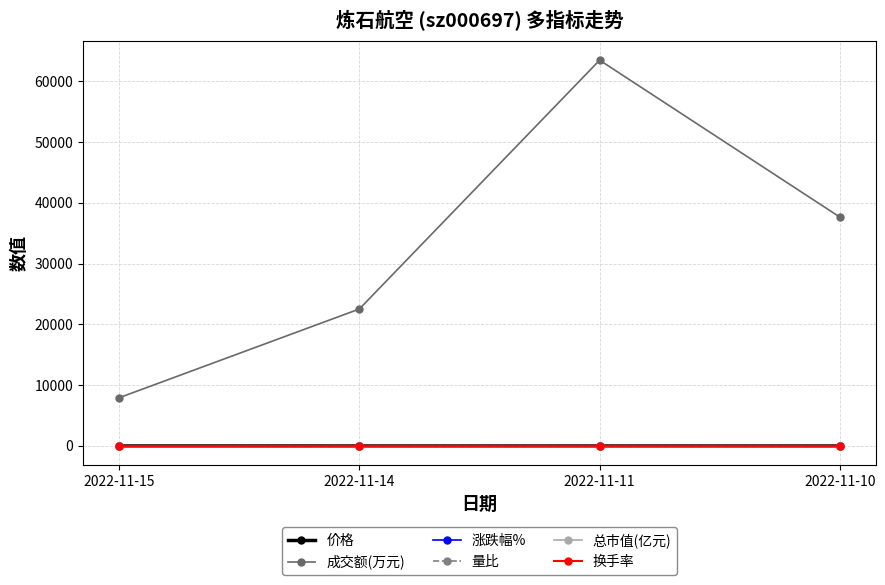

What is the highest value of the 量比 series?

5.2